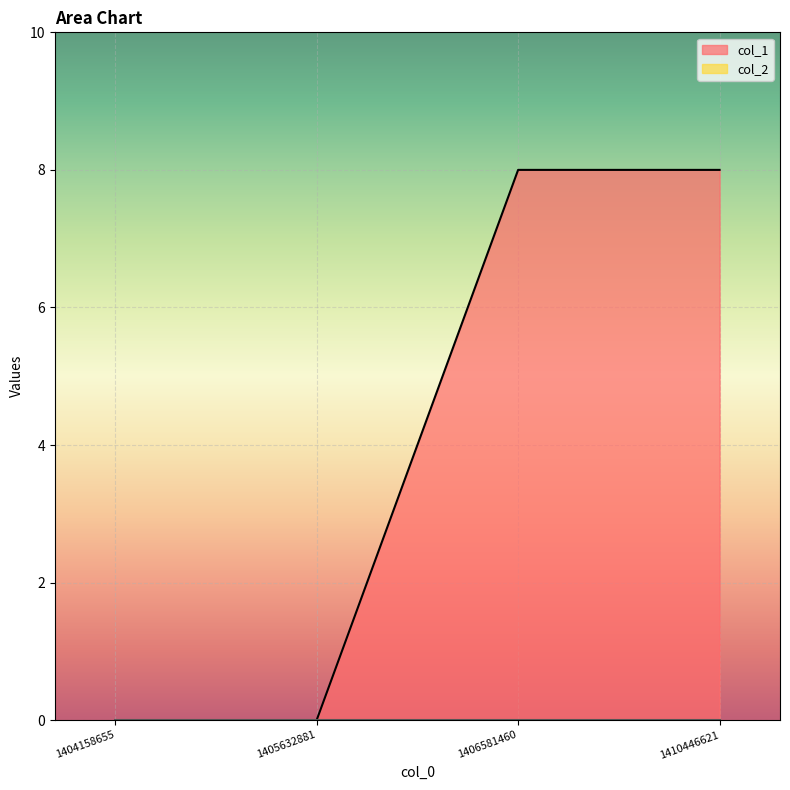

Is it true that the value at 1406581460 is 8?

True